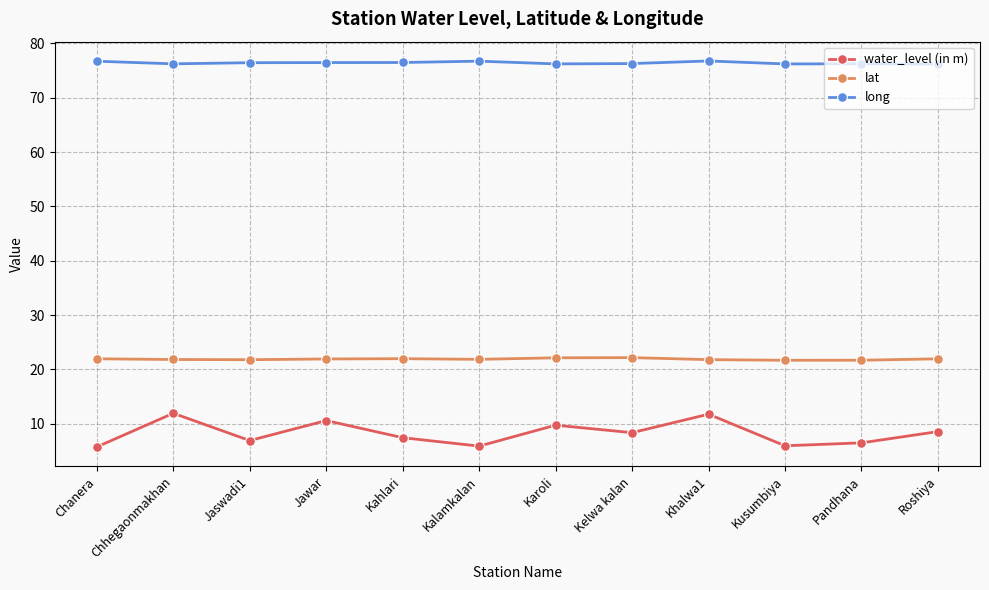

Which series has the largest range (max minus min)?

water_level (in m)